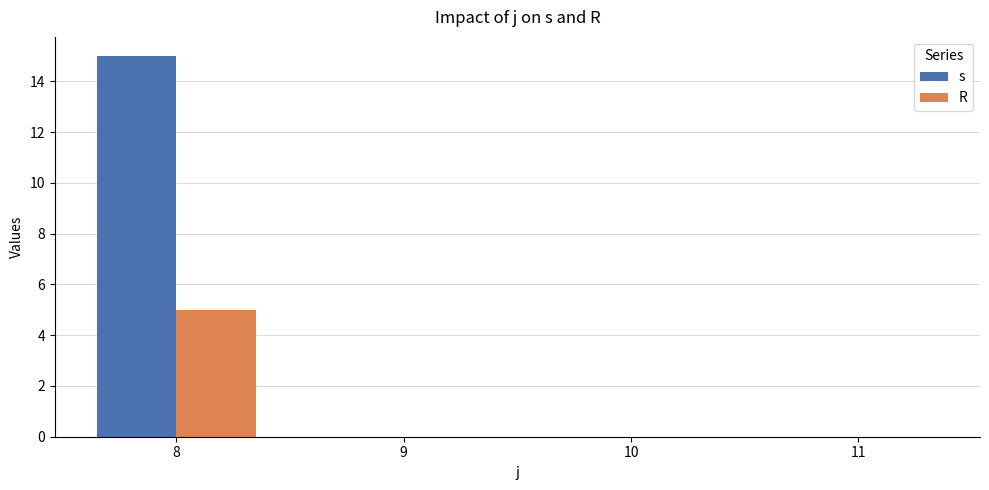

At which category is the sum across all series the highest?

8